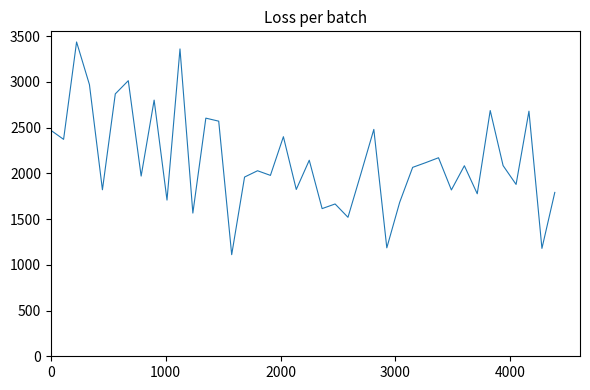

What is the smallest value displayed?

1110.6